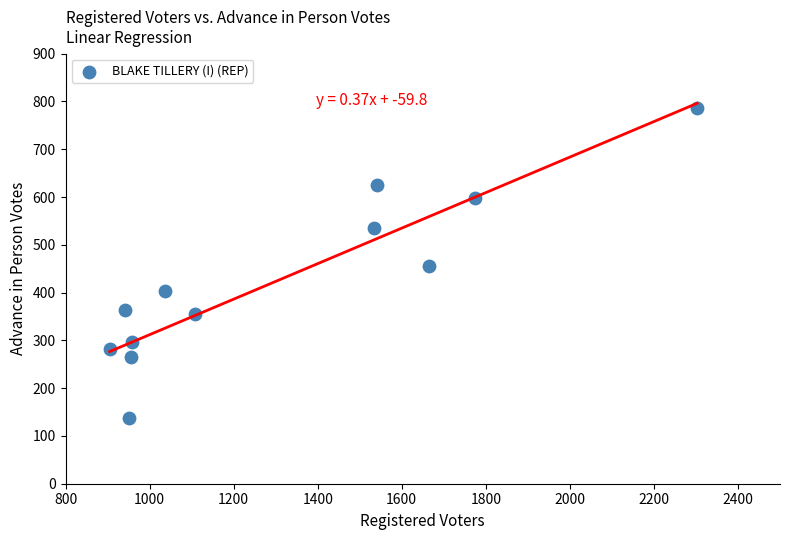

What is the range of Y values (max minus min)?

649